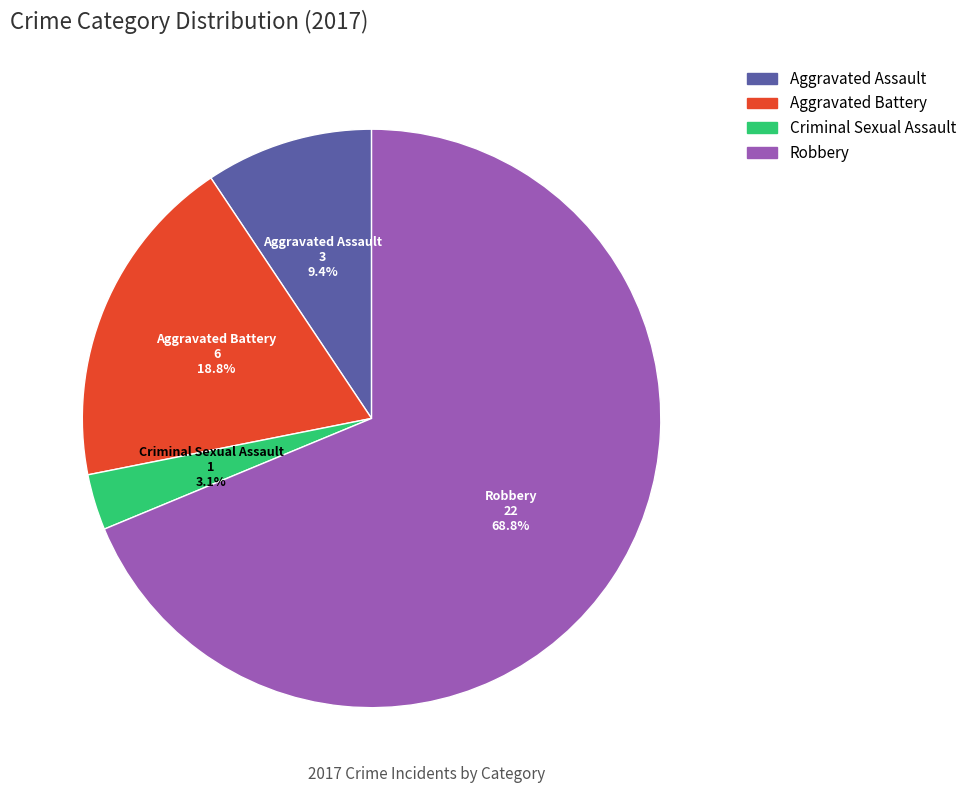

To the nearest percent, what is the average slice percentage?

25%